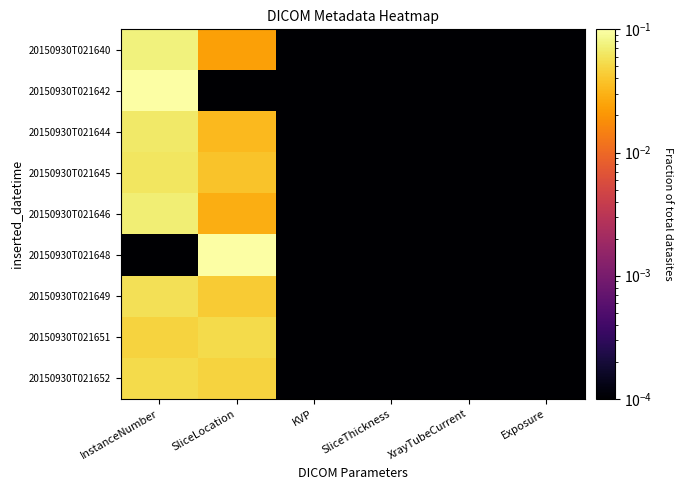

At which category is the sum across all series the highest?

InstanceNumber